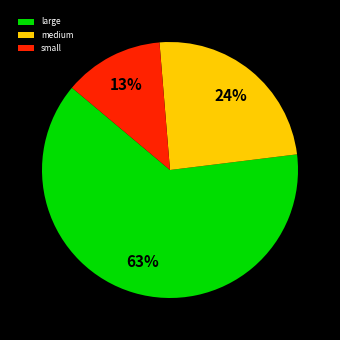

Is it true that large is 57% of the pie?

False